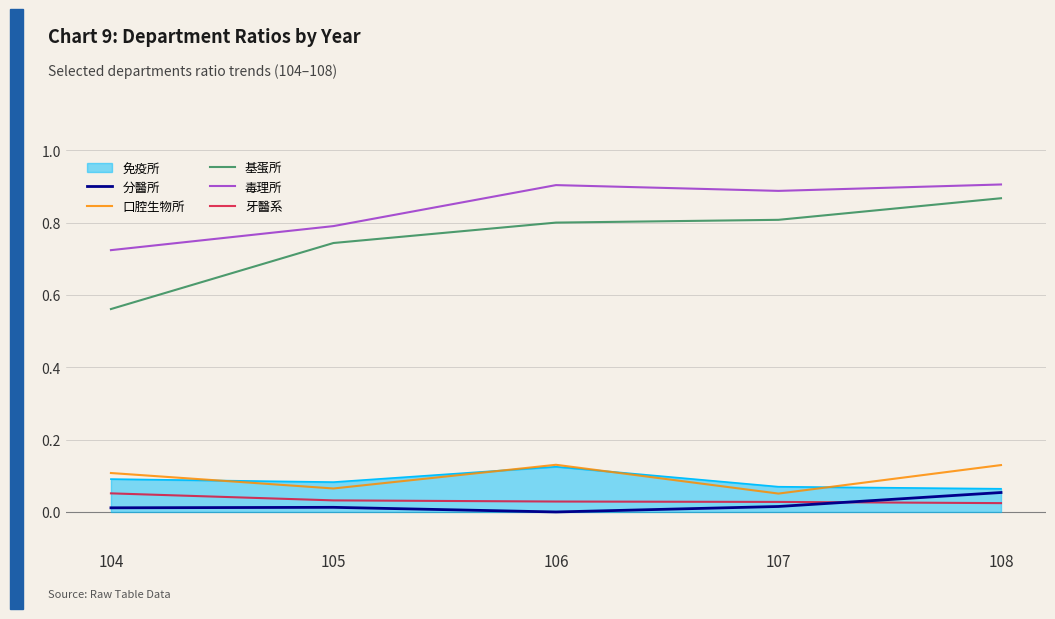

In 口腔生物所, how many points are higher than both neighbors (excluding endpoints)?

1